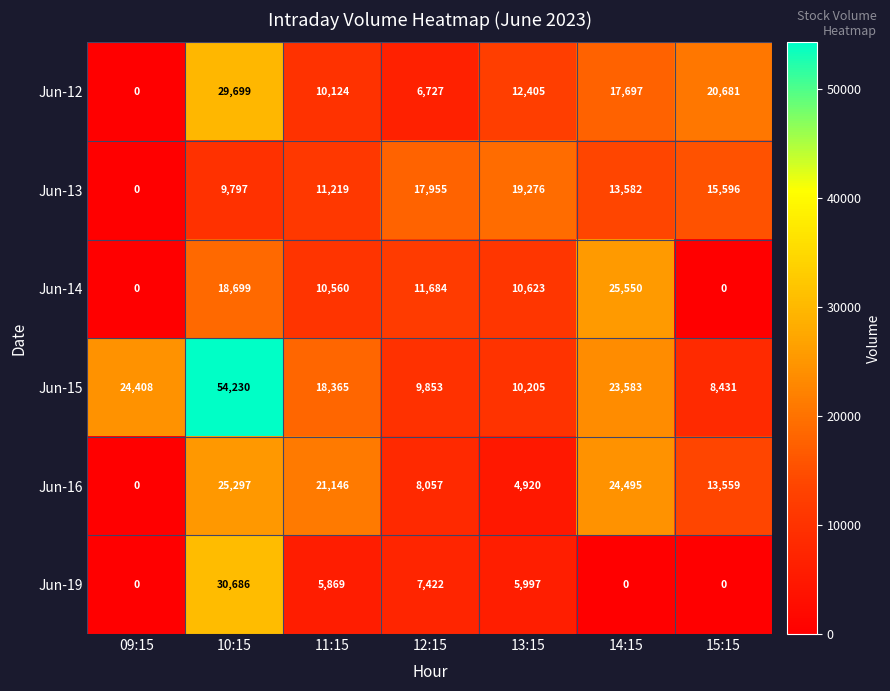

Is the value of Jun-16 at 13:15 greater than the value of Jun-14 at 10:15?

No